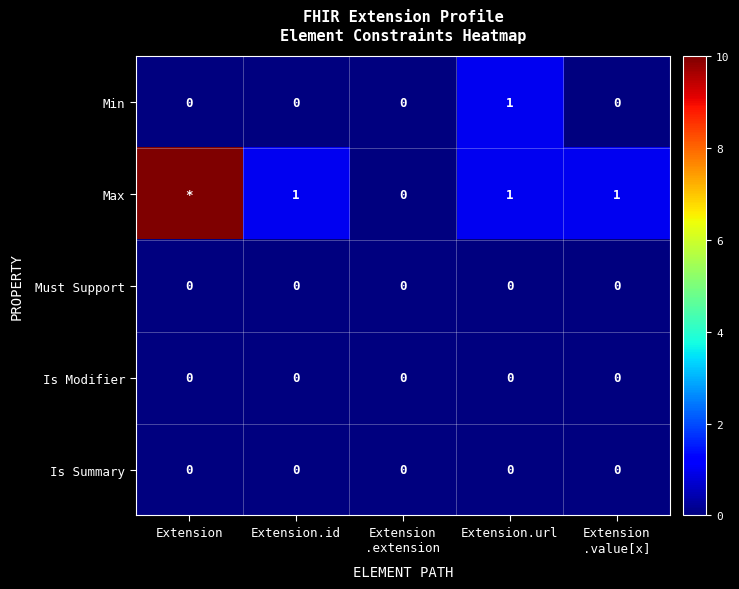

At which category is the sum across all series the highest?

Extension